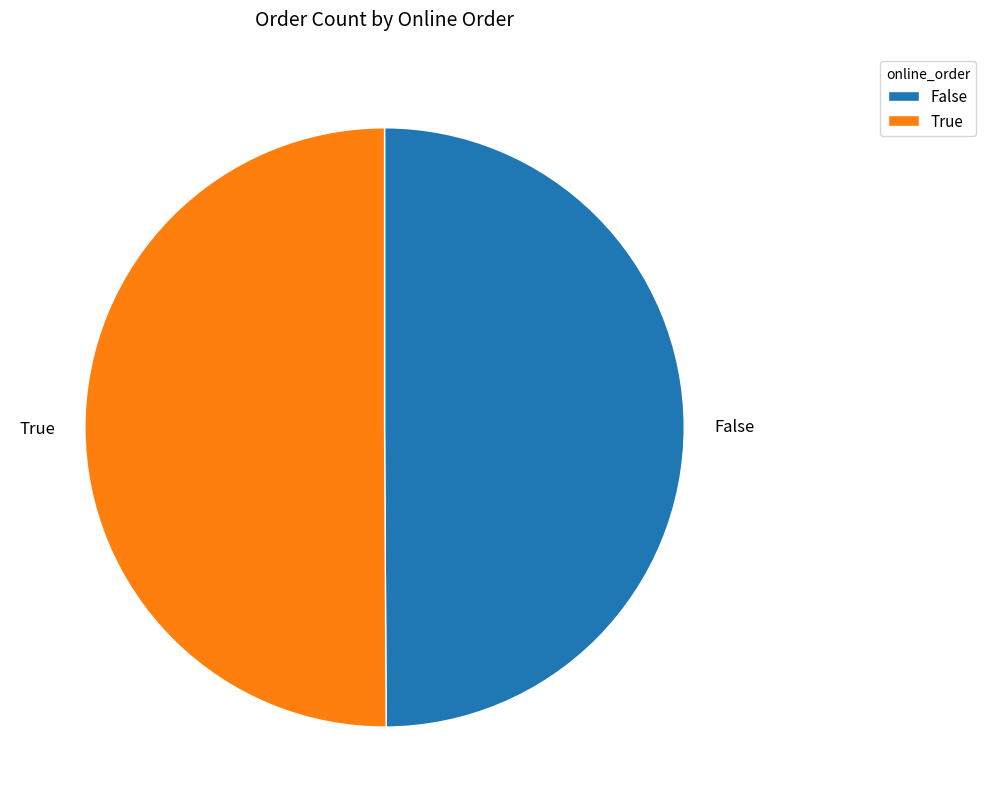

Combined, do False and True account for over 50%?

Yes